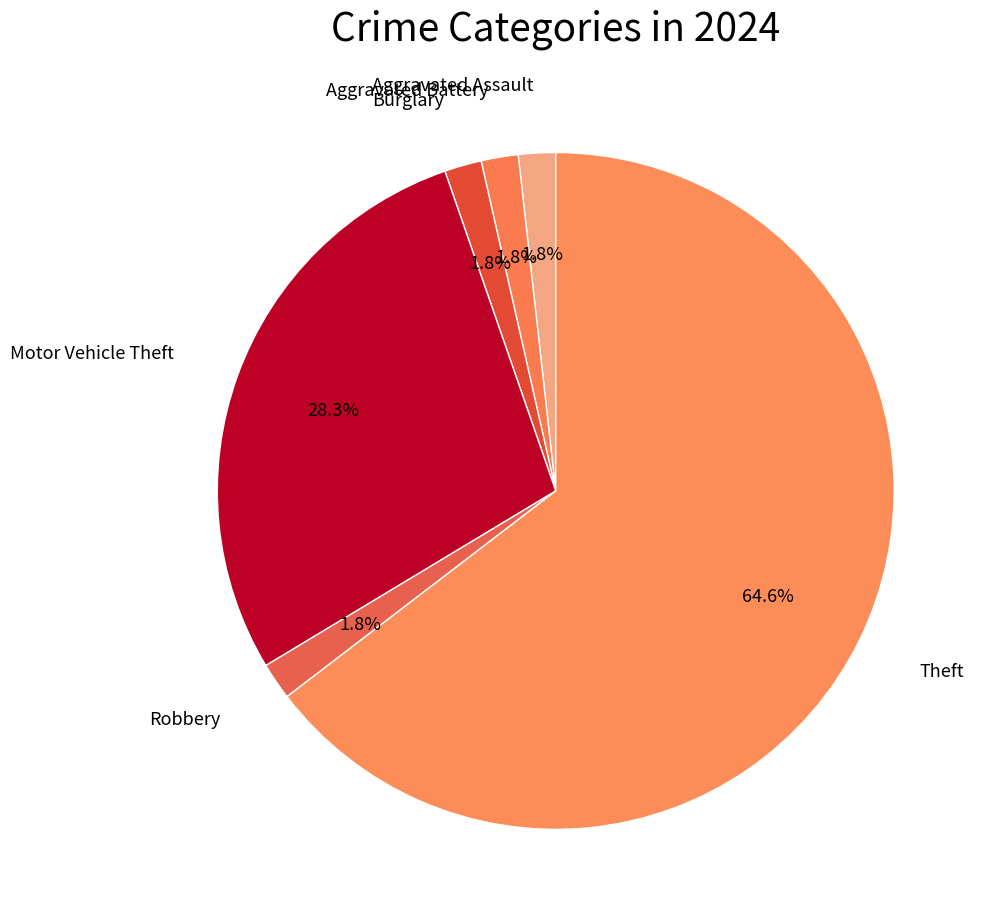

Which category accounts for the majority?

Theft